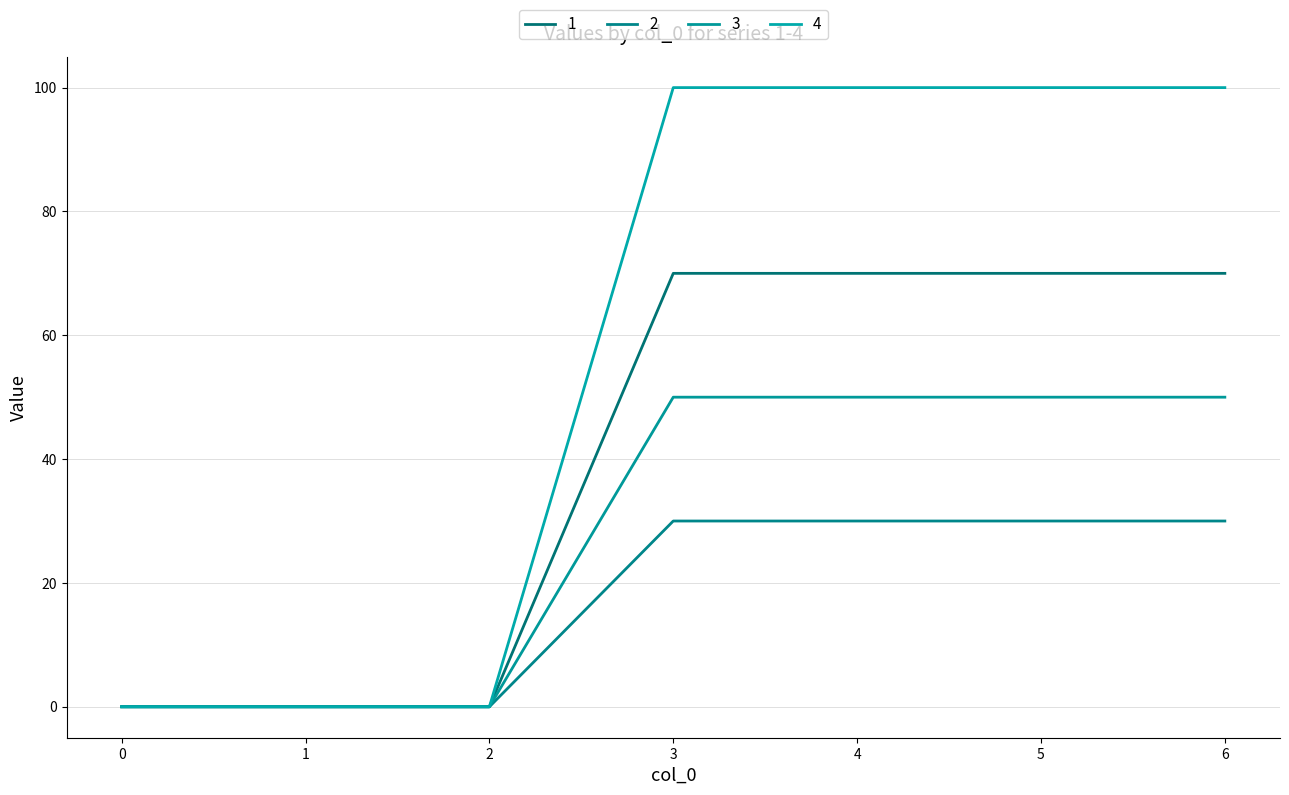

Which series changed the most between 0 and 6?

4